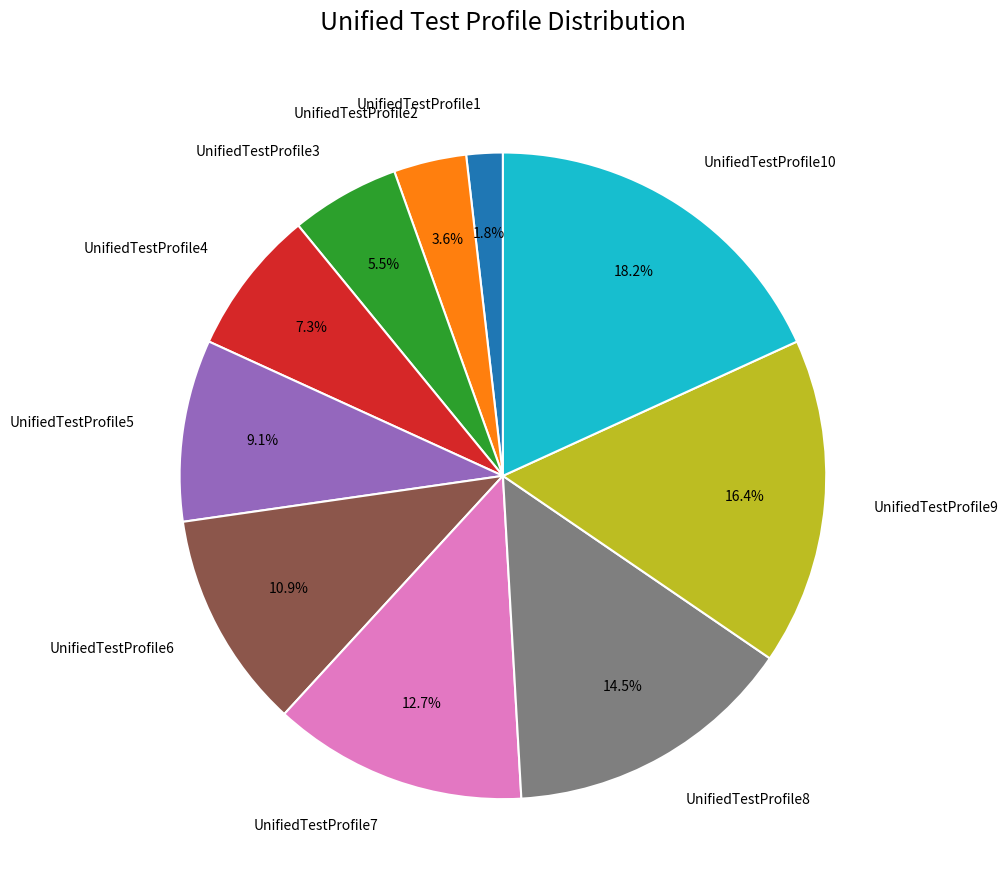

Which category has the smallest portion of the pie?

UnifiedTestProfile1